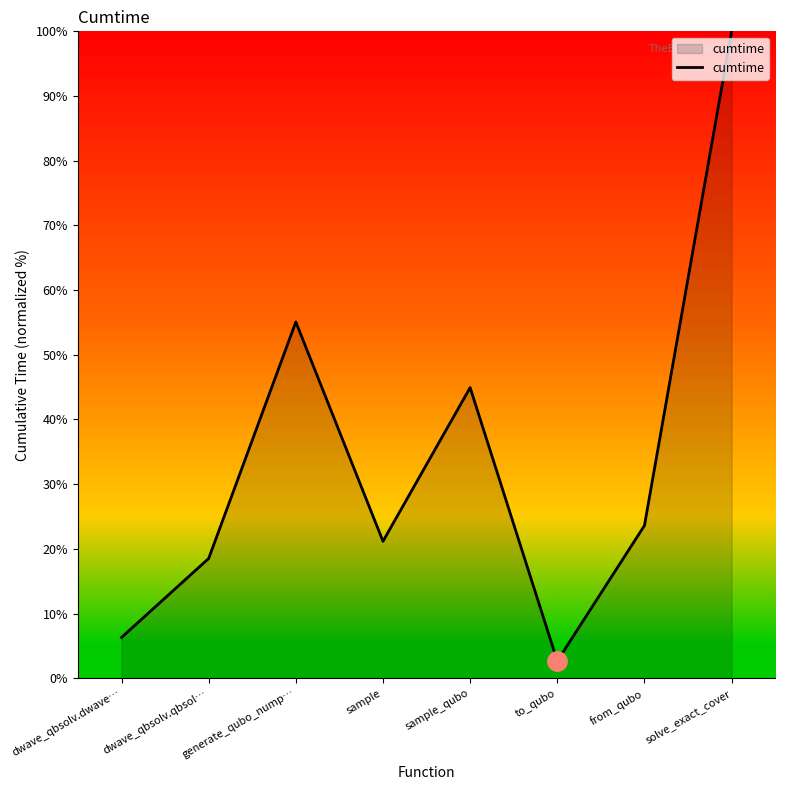

What is the sum of the values at solve_exact_cover and sample?

121.2